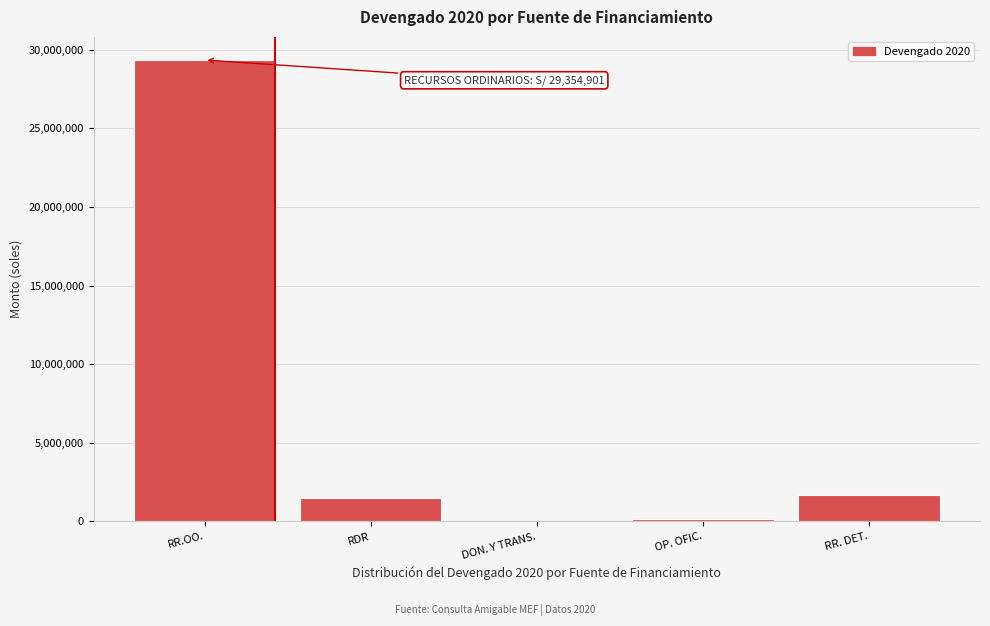

Reading right to left, list all the values displayed in this chart.

RR. DET.=1710361	OP. OFIC.=139100	DON. Y TRANS.=0	RDR=1477077	RR.OO.=29354901